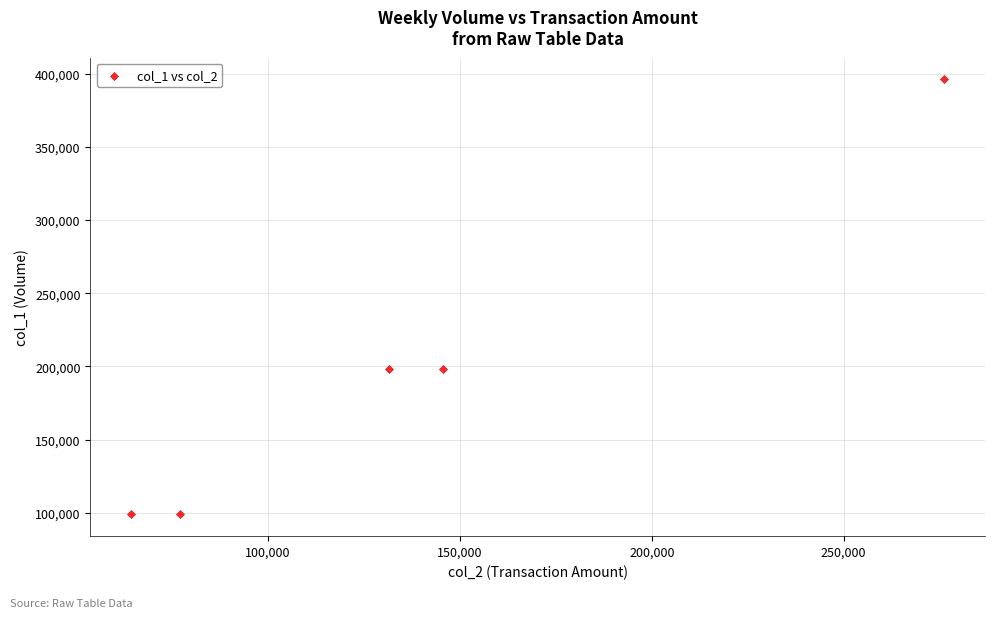

What is the range of Y values (max minus min)?

297000